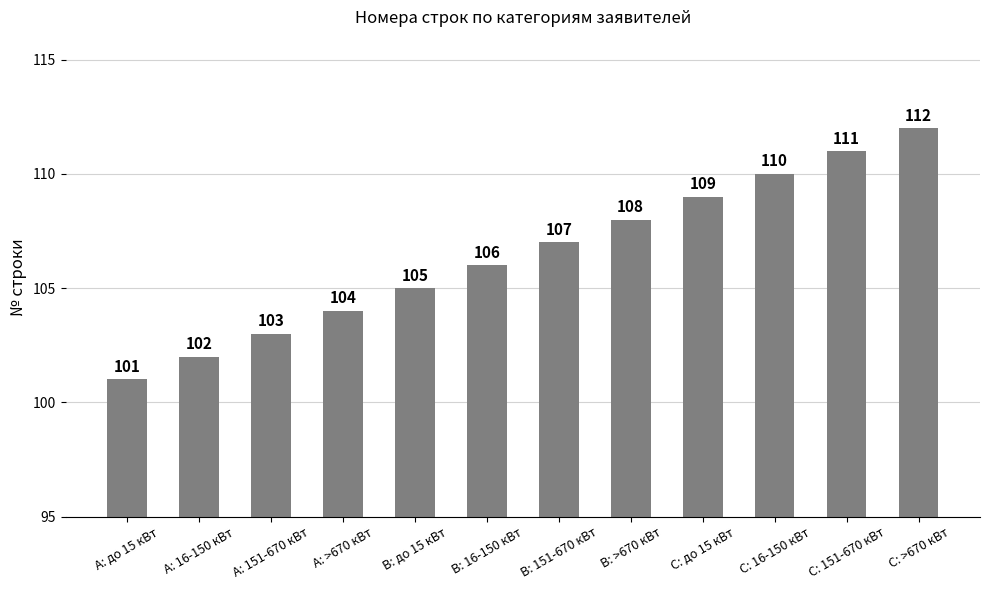

Is it true that the value at C: >670 кВт is 55?

False